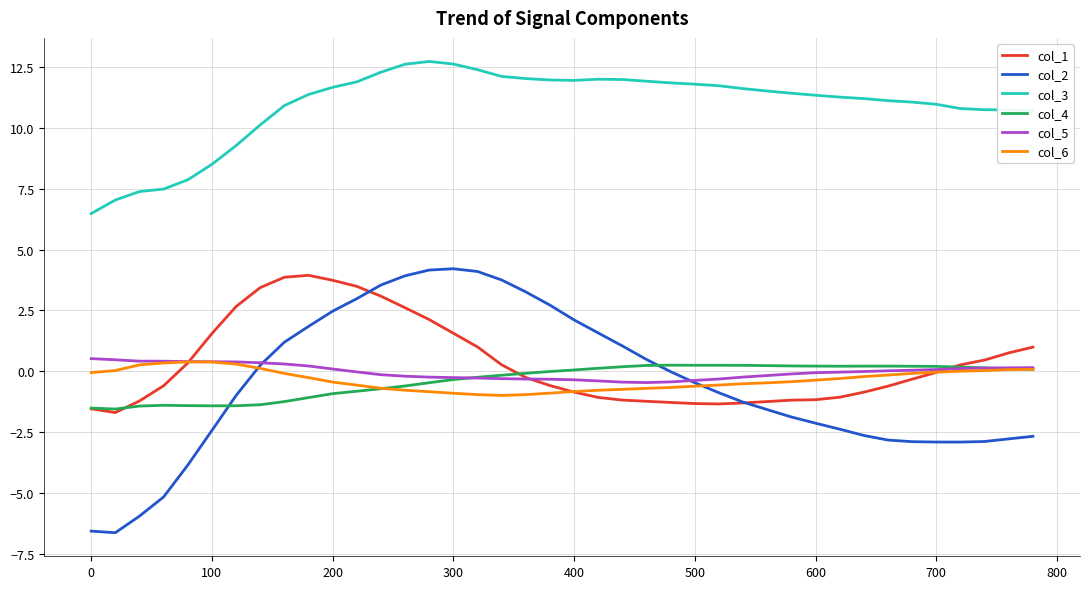

What is the smallest value displayed?

-6.6